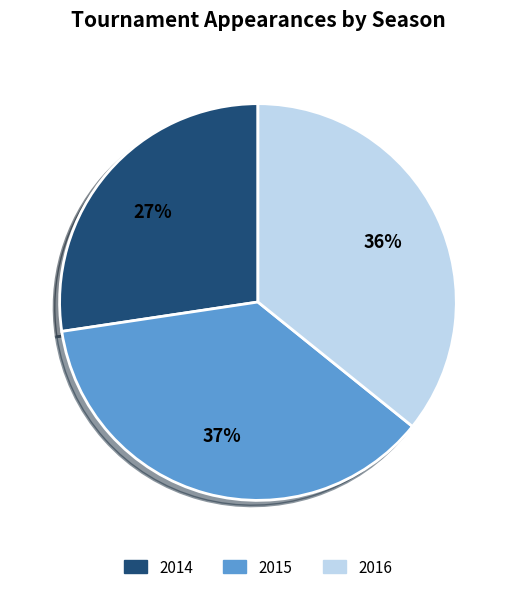

To the nearest percent, what is the combined percentage of 2015 and 2014?

64%